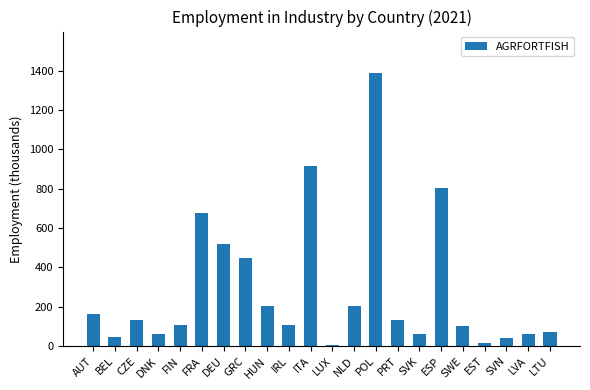

Which label corresponds to the largest value in the chart?

POL